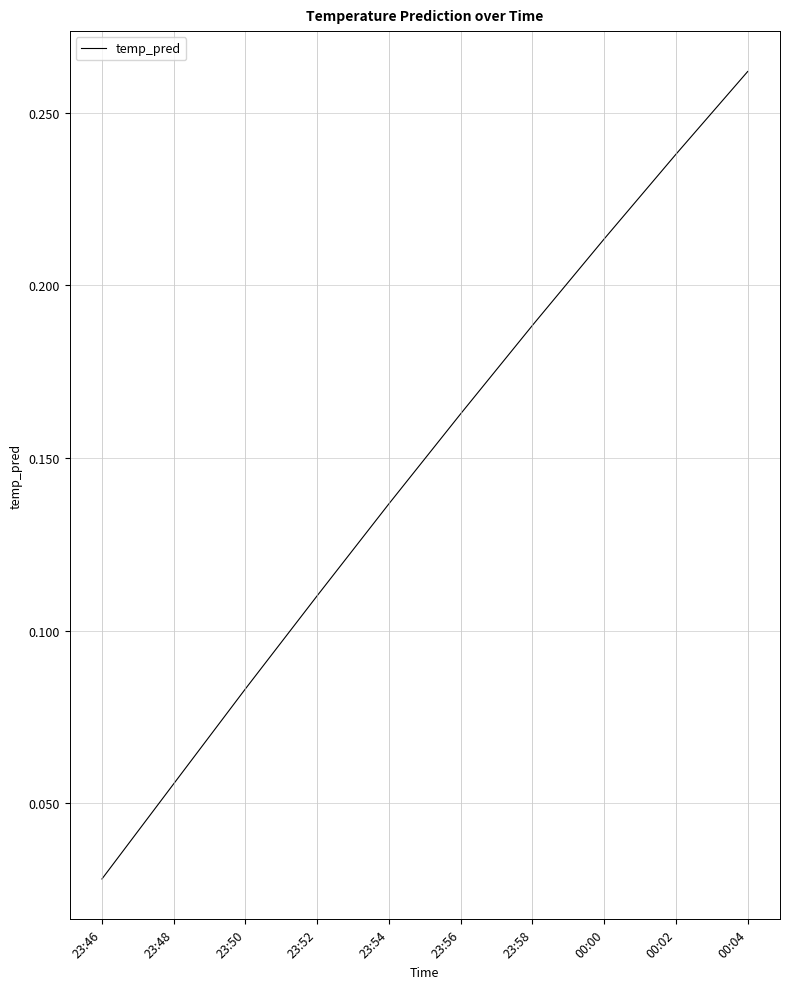

What position from the right is 23:52?

7